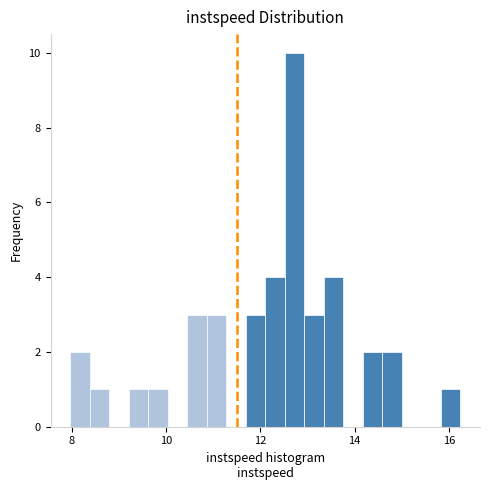

Read against the x-axis, roughly where is the centre of the tallest bar?

12.8